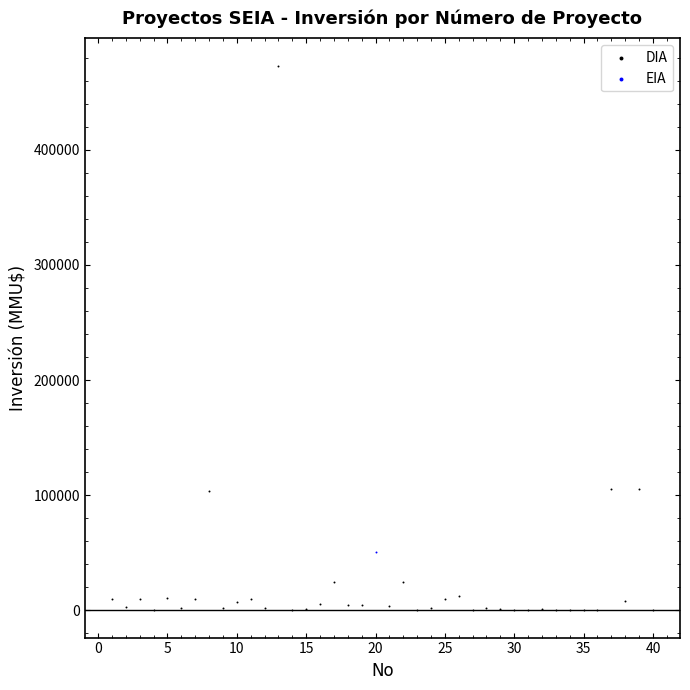

What are all the series names shown in the legend?

DIA, EIA